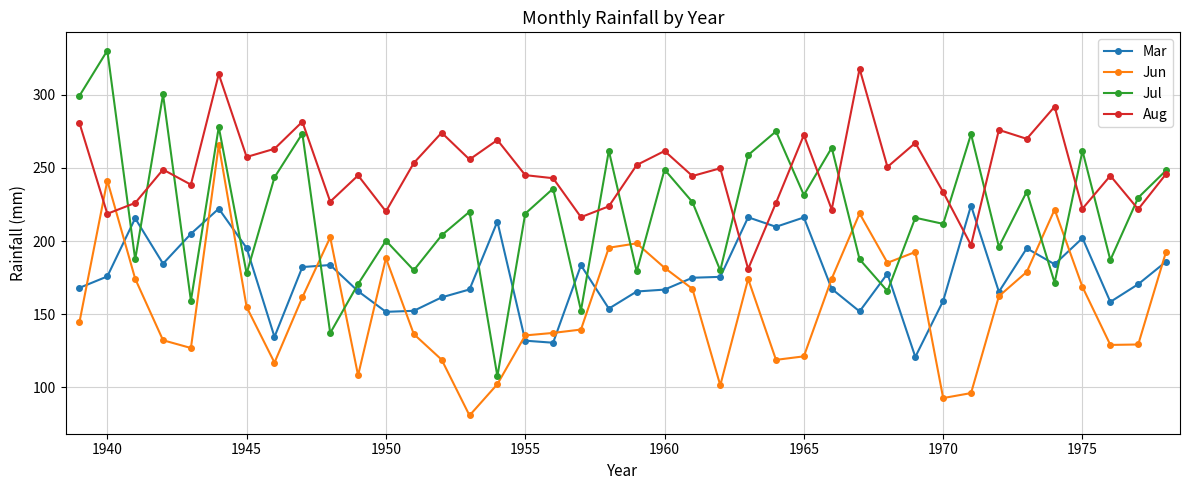

Which series has the widest spread of values?

Jul